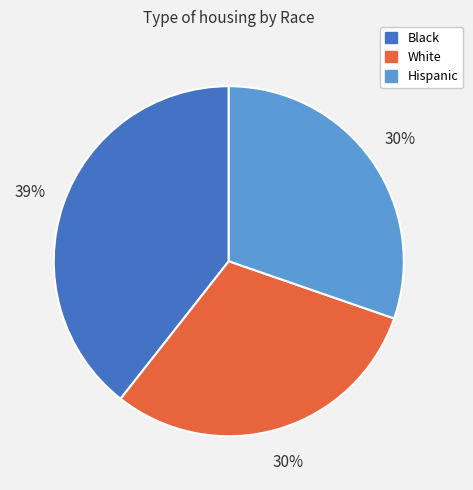

To the nearest percent, what is the combined percentage of Hispanic and White?

61%